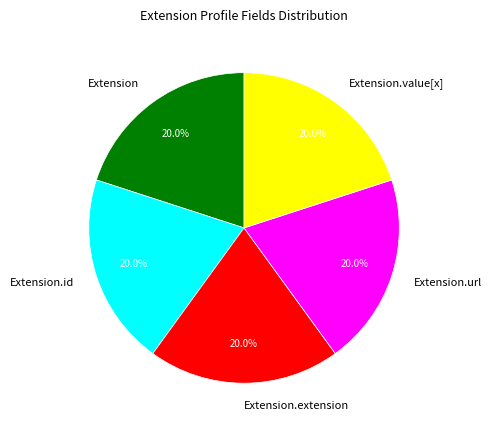

What is the ratio of the value at Extension.value[x] to the value at Extension.extension?

1.0